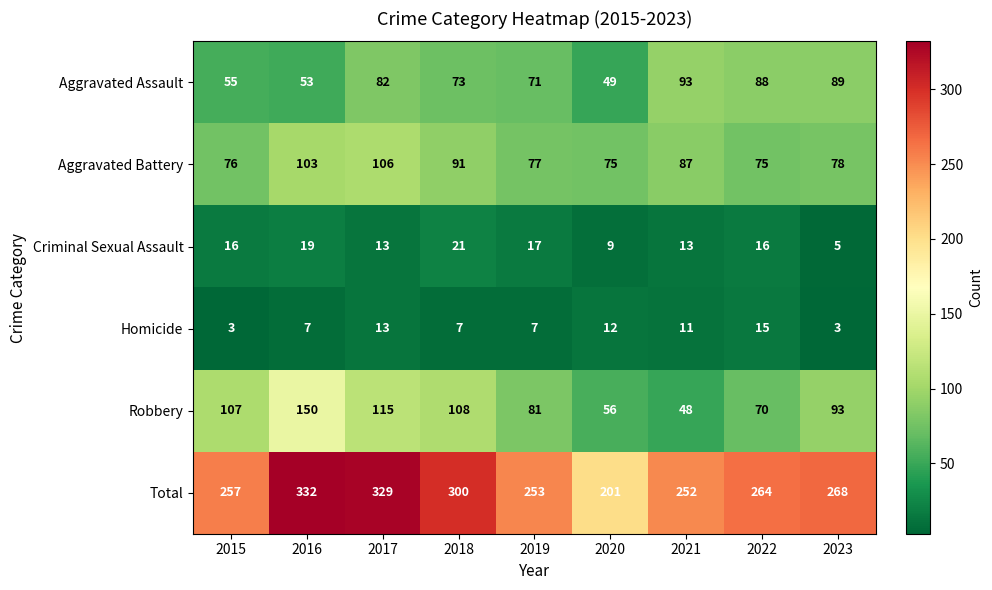

Is it true that Criminal Sexual Assault equals 4 at 2020?

False